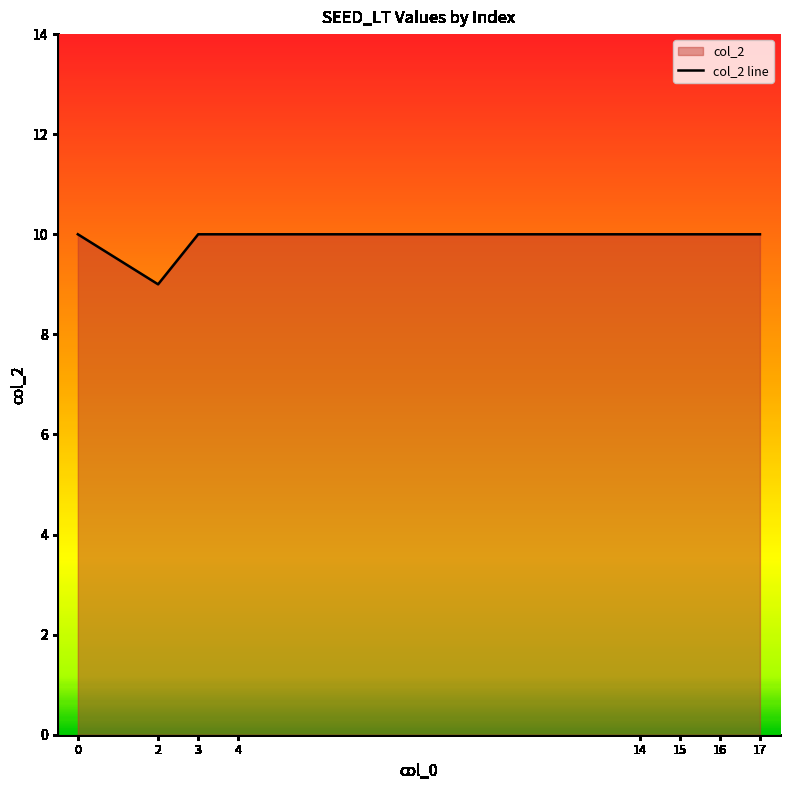

Does the chart have visible grid lines?

No